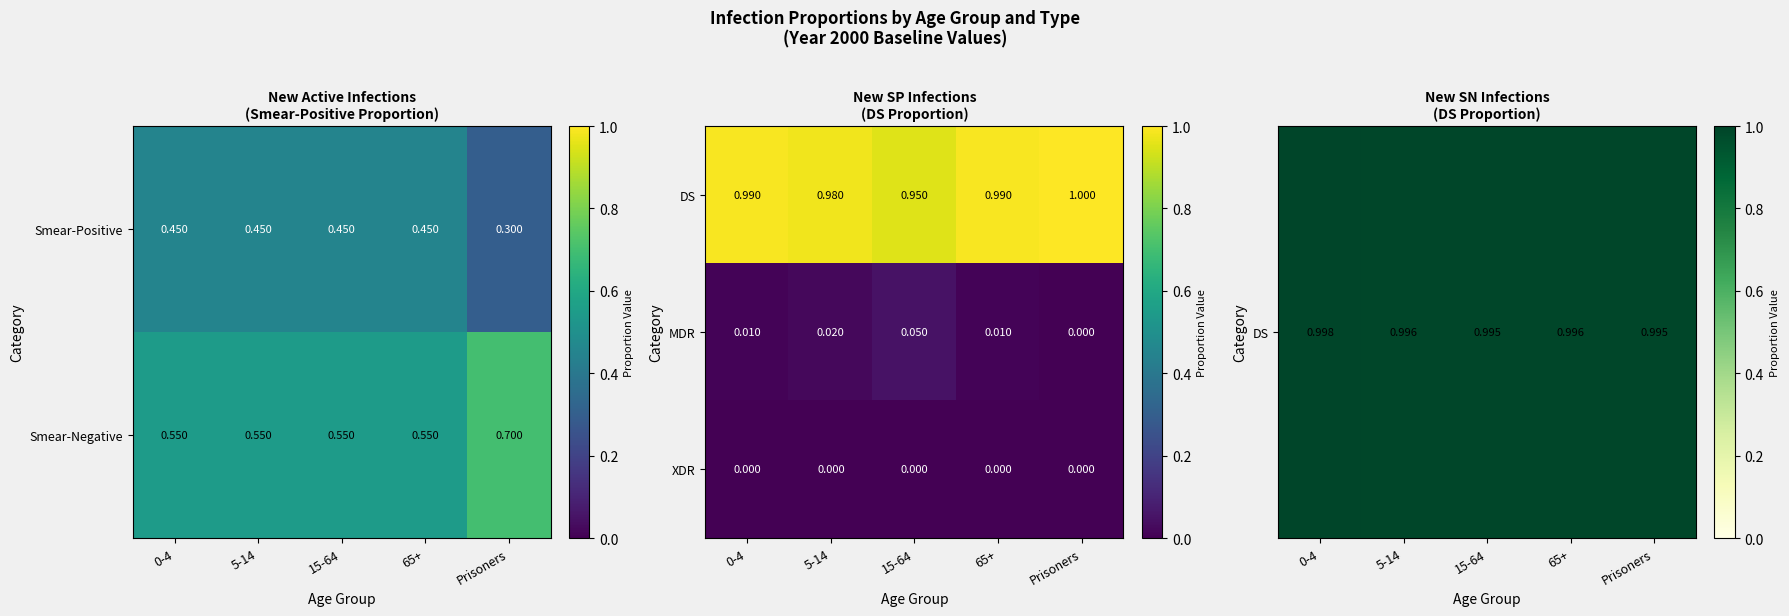

What is the maximum value shown in the chart?

1.0